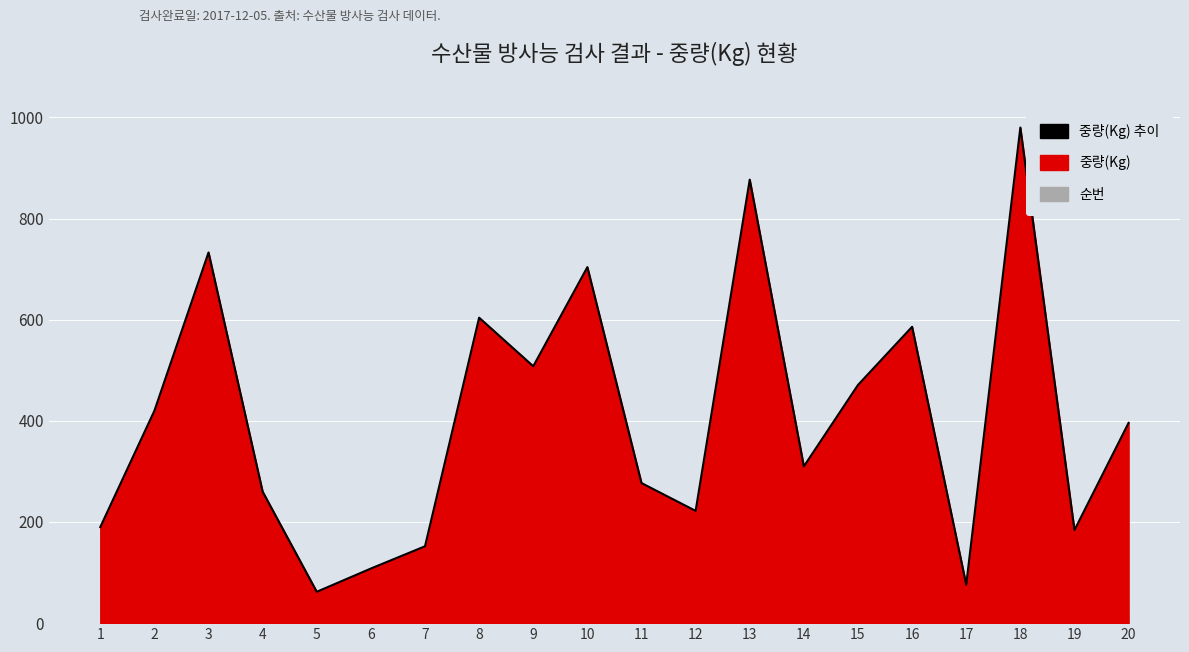

How many interior local valleys (lower than both neighbors) does the data have?

6